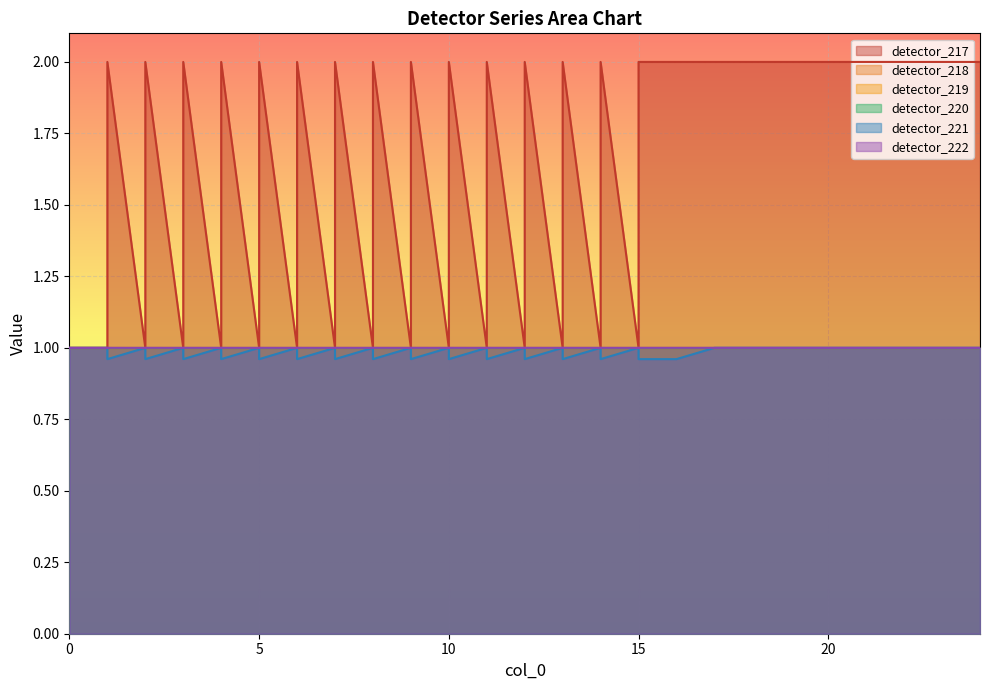

Which series has the largest total across all categories?

detector_217